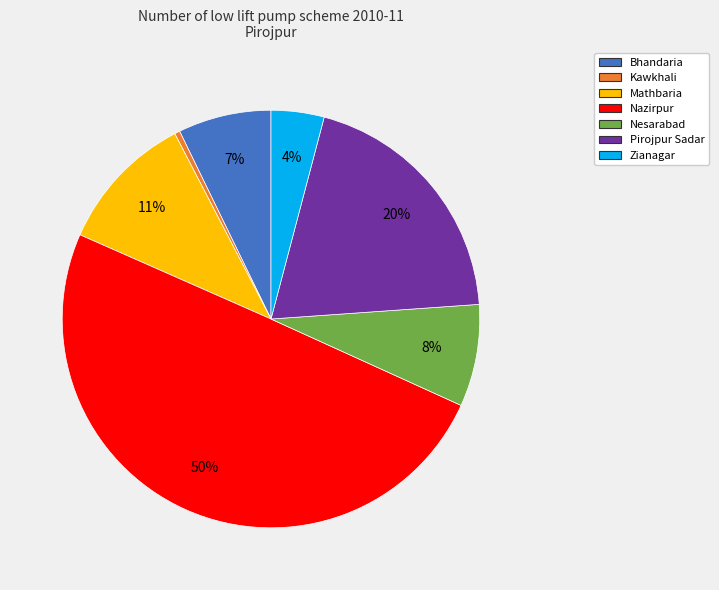

Combined, do Nesarabad and Zianagar account for over 50%?

No